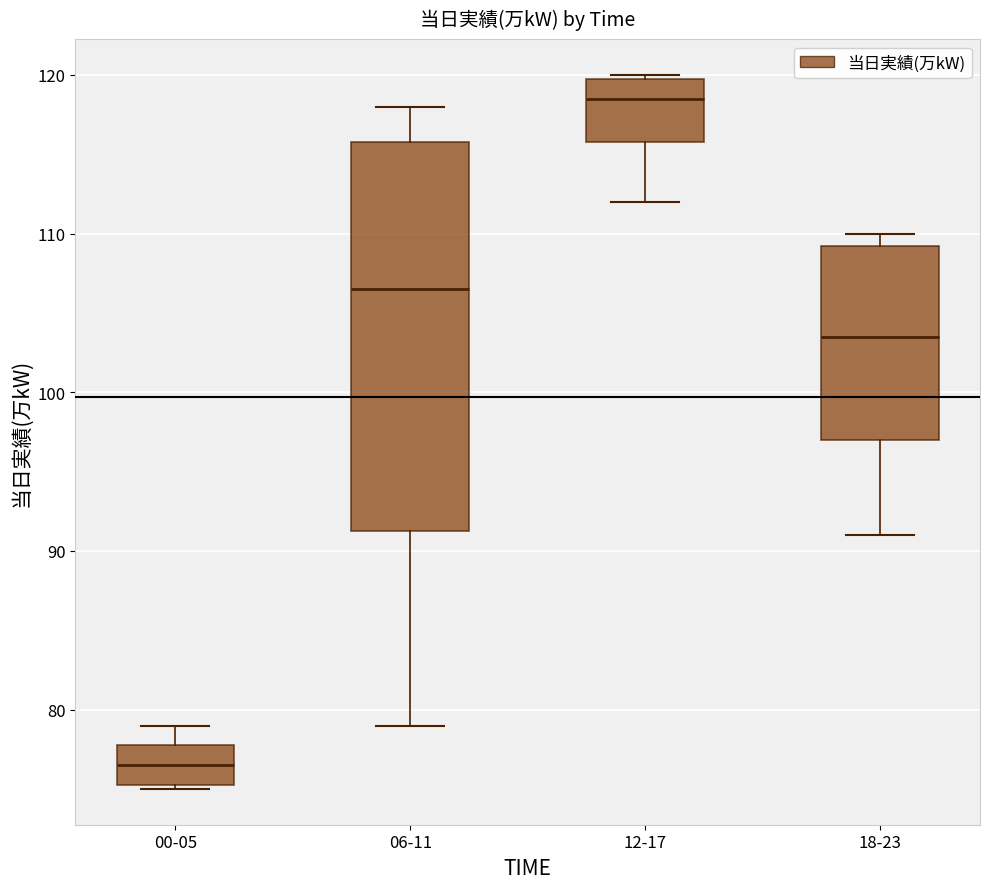

Which box is the tallest, from its lower edge to its upper edge?

06-11